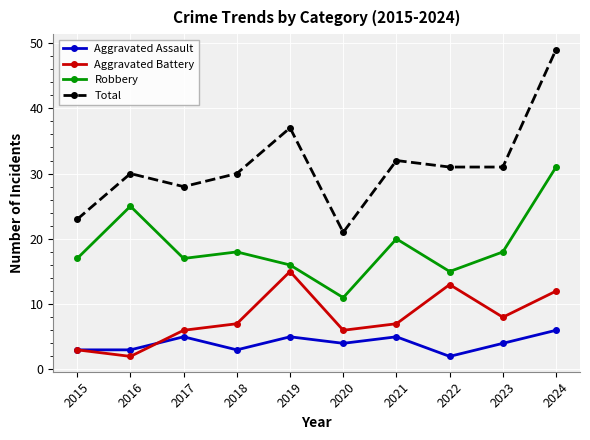

What is the sum of all Aggravated Battery values?

79